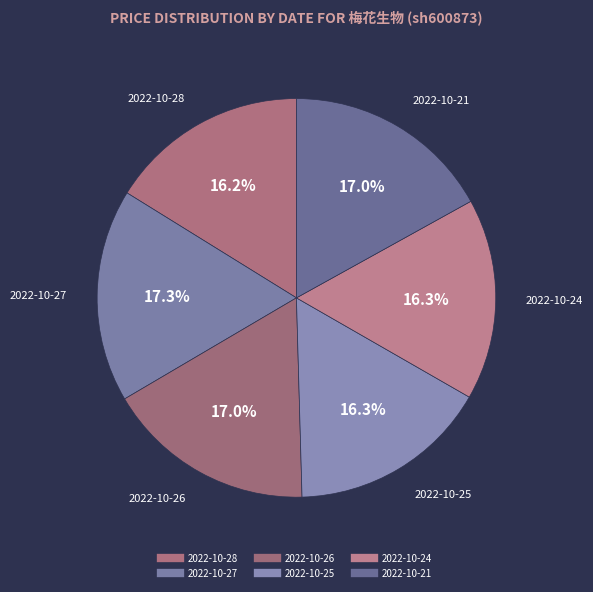

How many slices are in this pie chart?

6